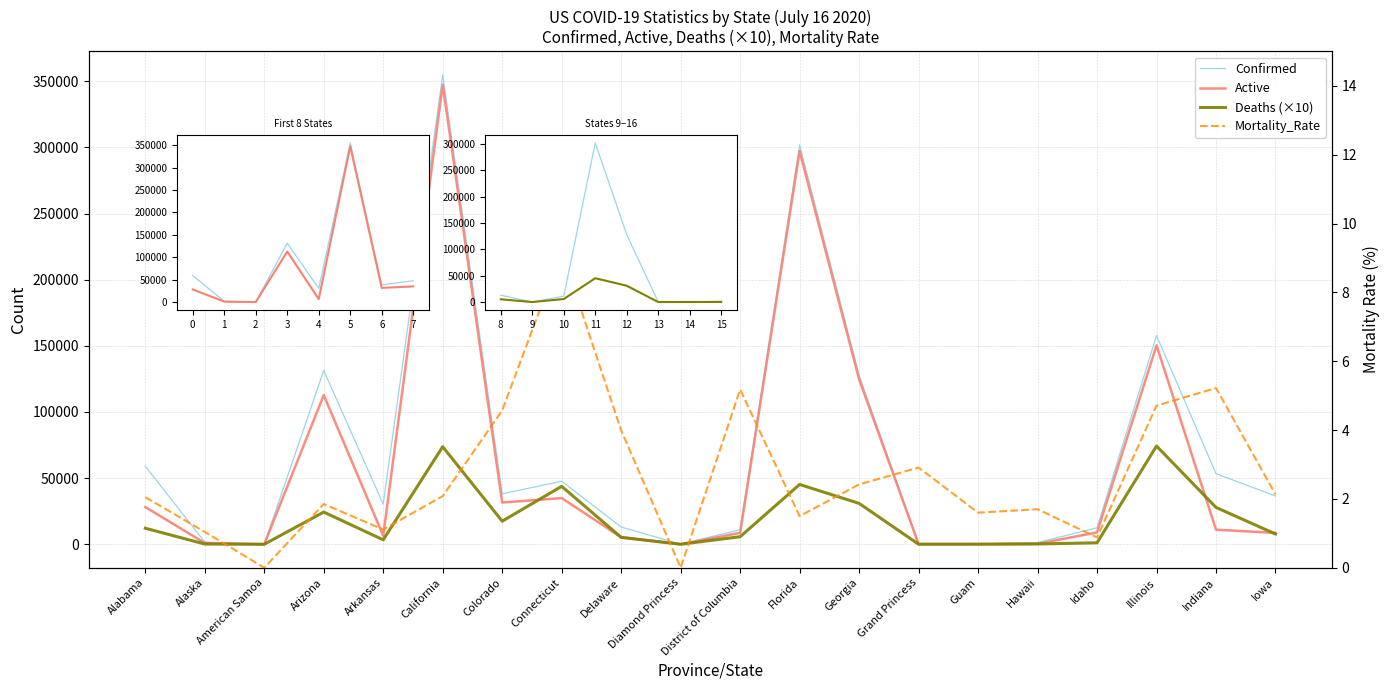

Between Colorado and Grand Princess, which is larger?

Colorado